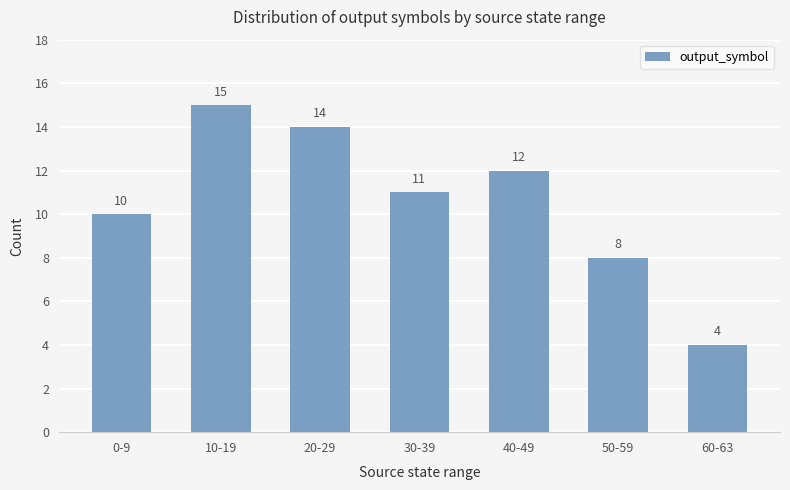

What is the change in value from 30-39 to 50-59?

-3